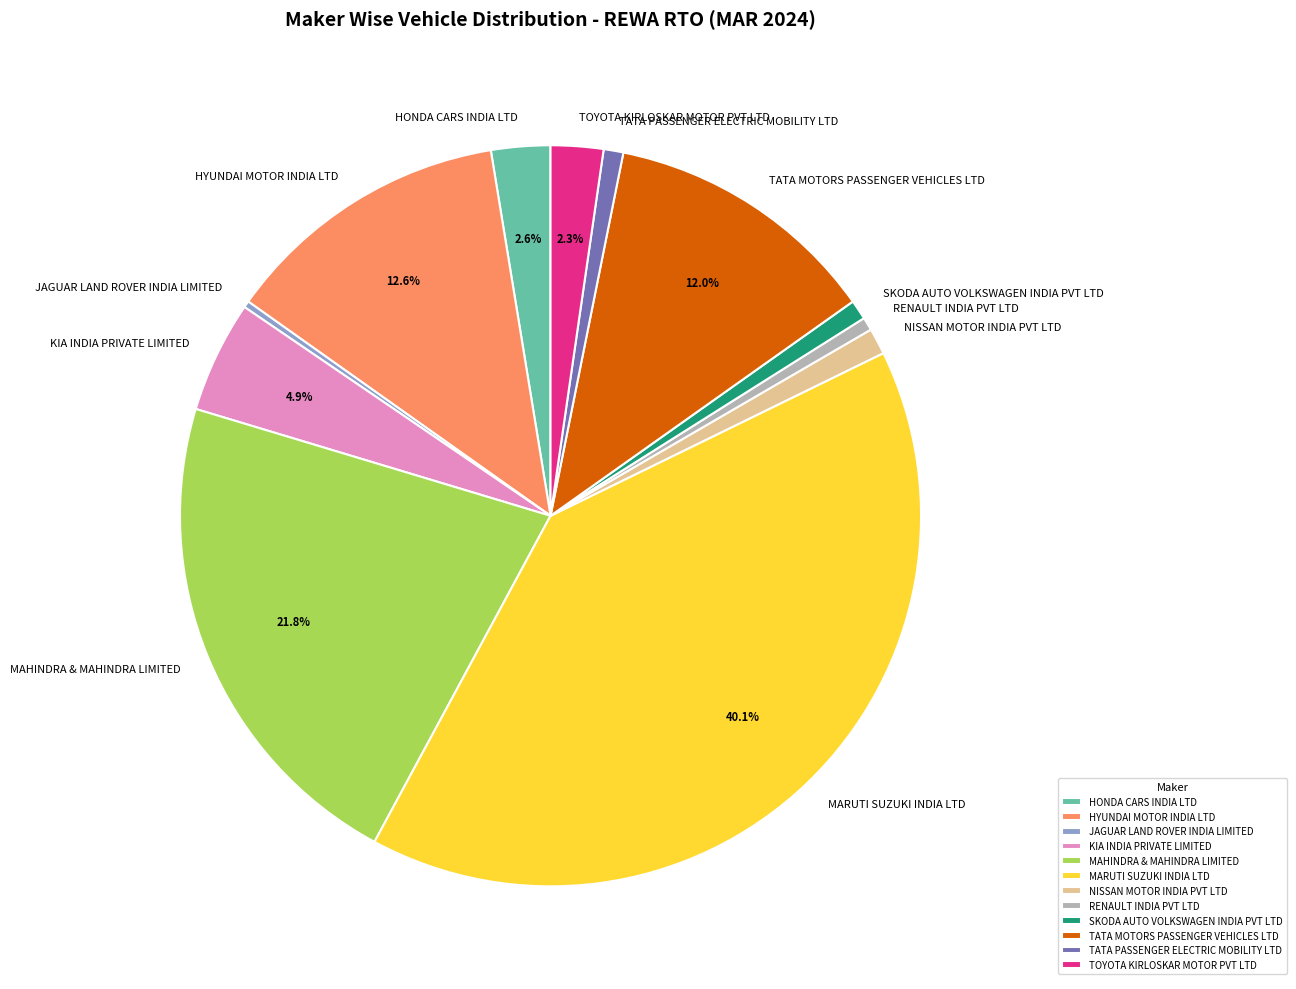

Which slice is the largest?

MARUTI SUZUKI INDIA LTD